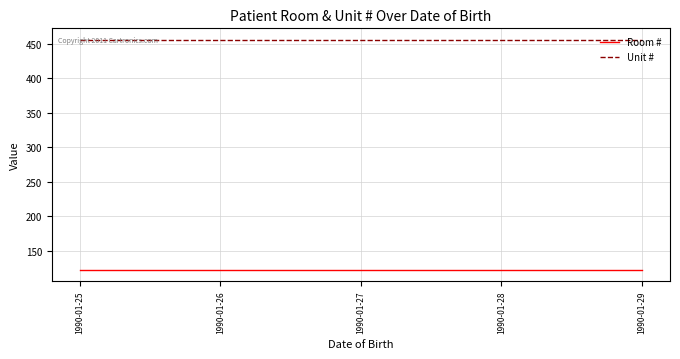

What is the greatest value displayed?

456